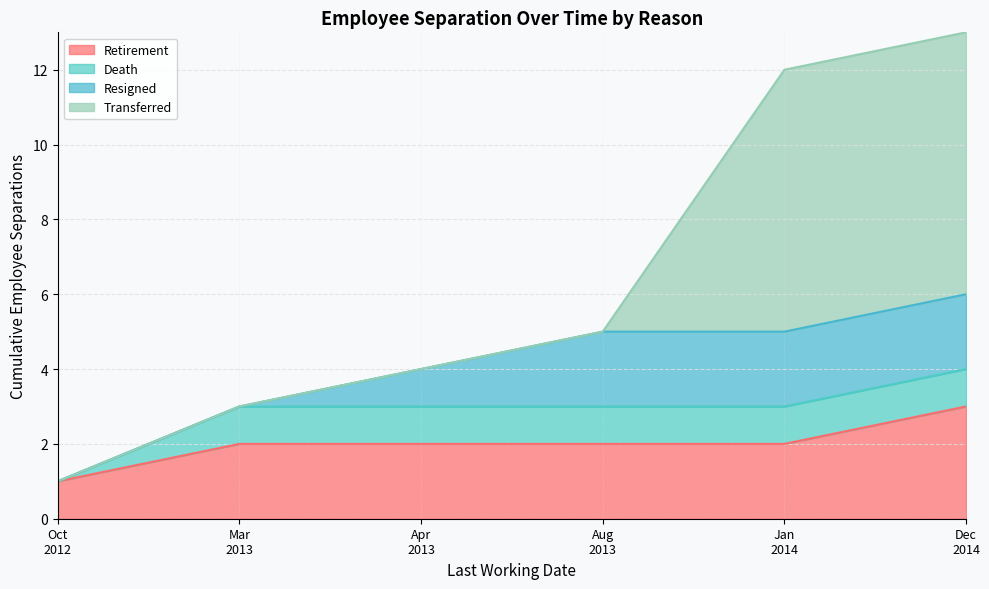

At which label does the data first exceed 8?

2014-01-01